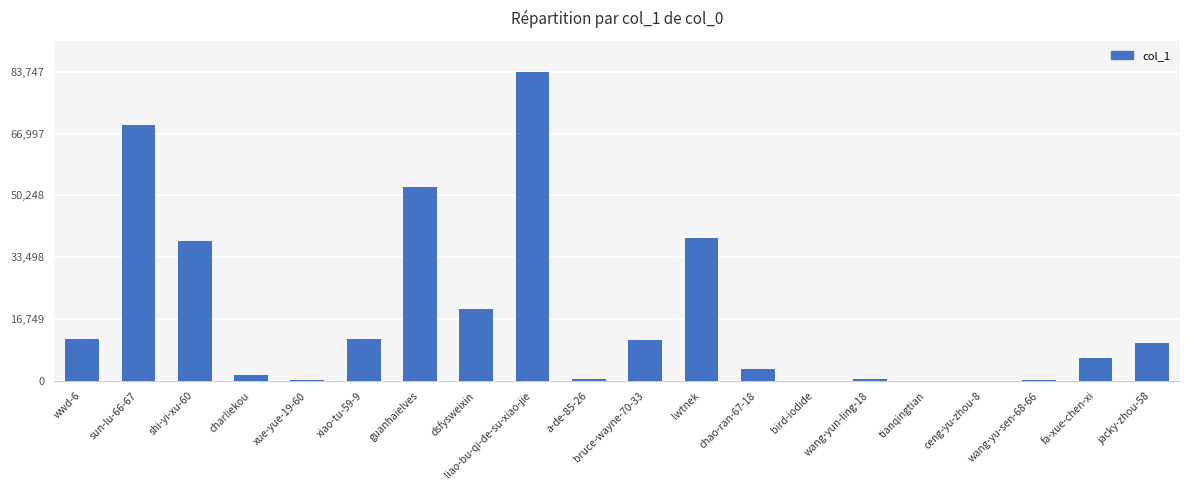

At which category does the chart reach its peak across all series?

liao-bu-qi-de-su-xiao-jie